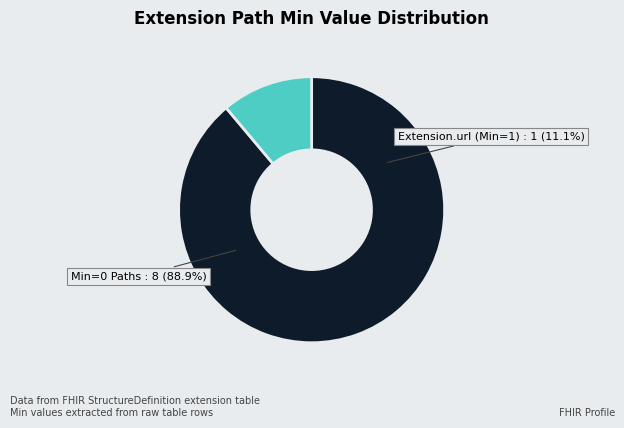

True or false: Extension.value[x].id accounts for 1% of the total.

False